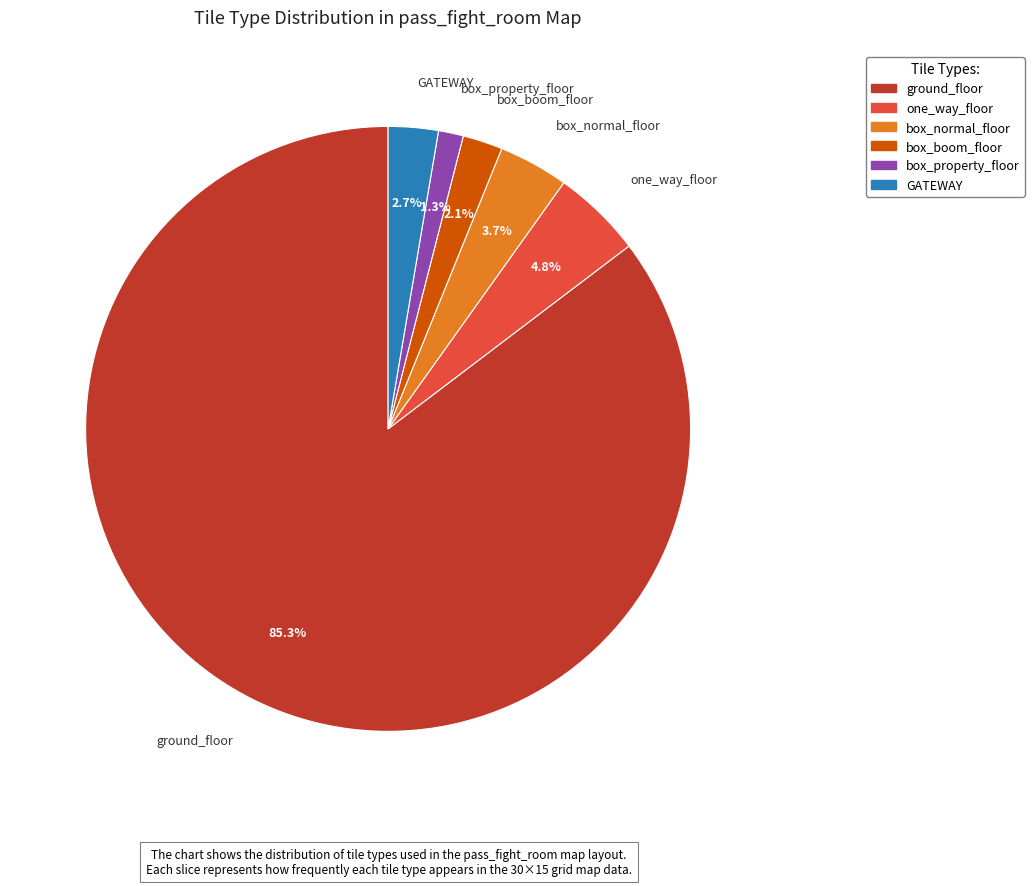

What percentage do box_boom_floor and GATEWAY together represent?

4.8%